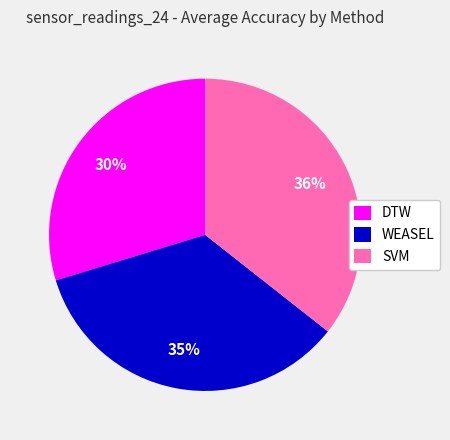

To the nearest percent, what is the difference between the largest and smallest slice percentages?

6%